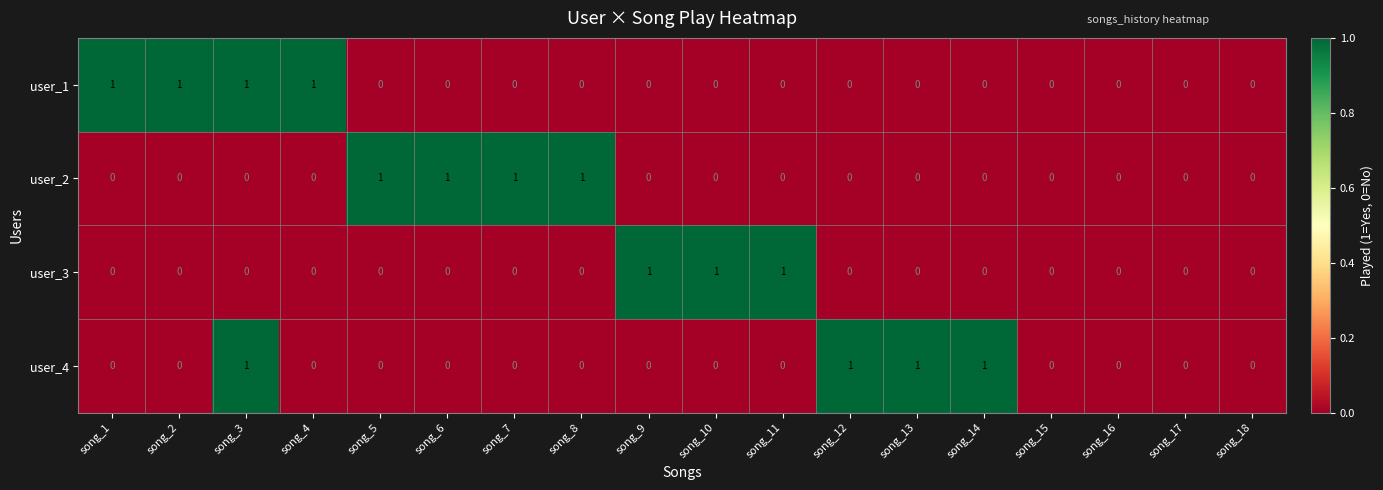

How many user_2 values are between 0 and 1?

18